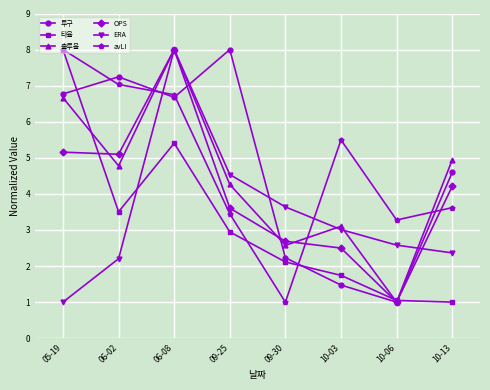

What value does the ERA series have at 10-13?

2.4